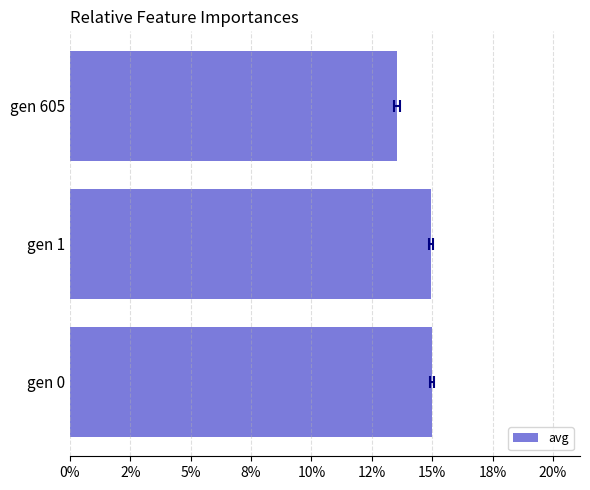

What is the smallest value displayed?

13.6